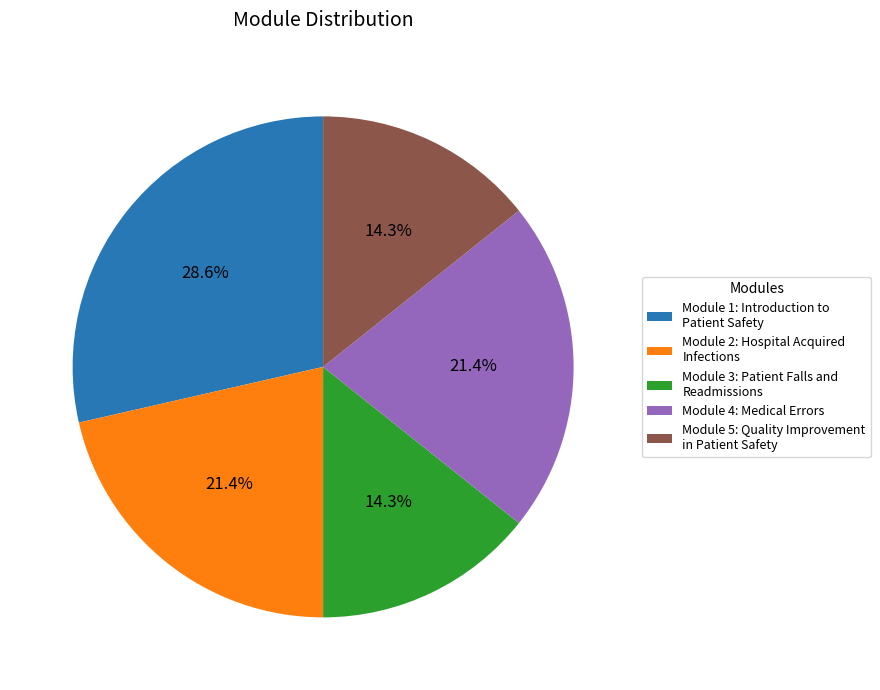

What is the largest slice in the pie chart?

Module 1: Introduction to Patient Safety